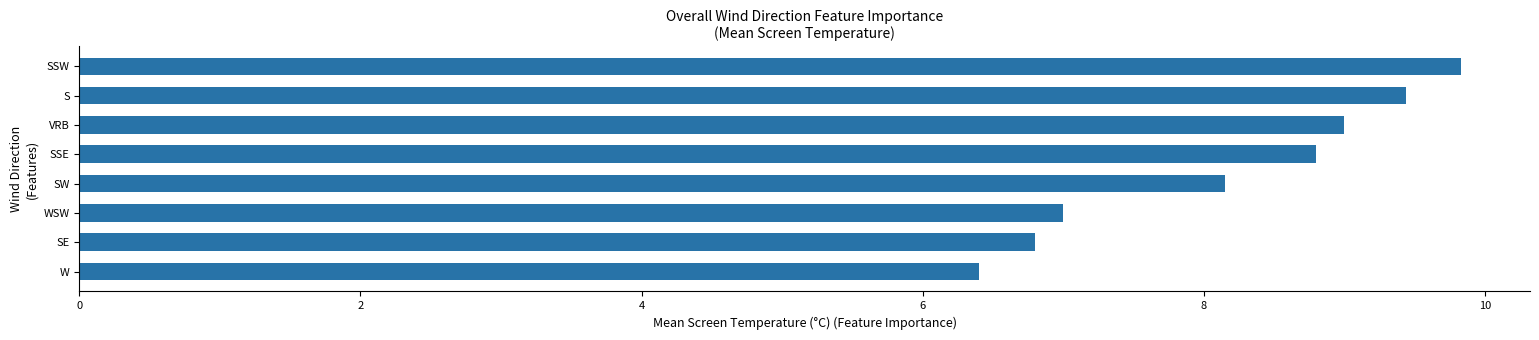

The value at W is 8.7. True or false?

False